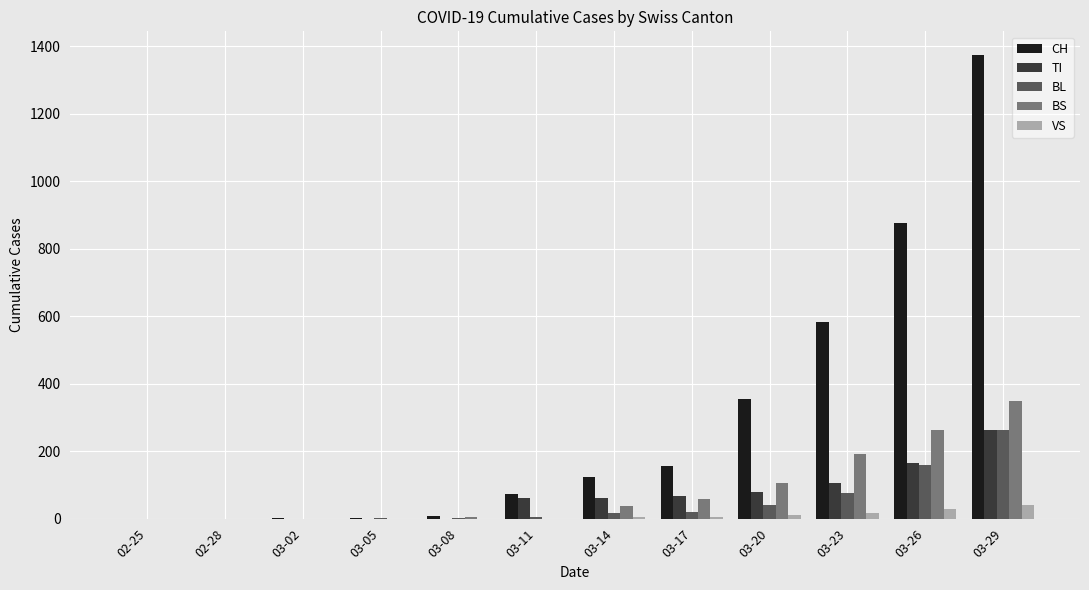

Are the bars grouped side by side (vs. stacked)?

Yes